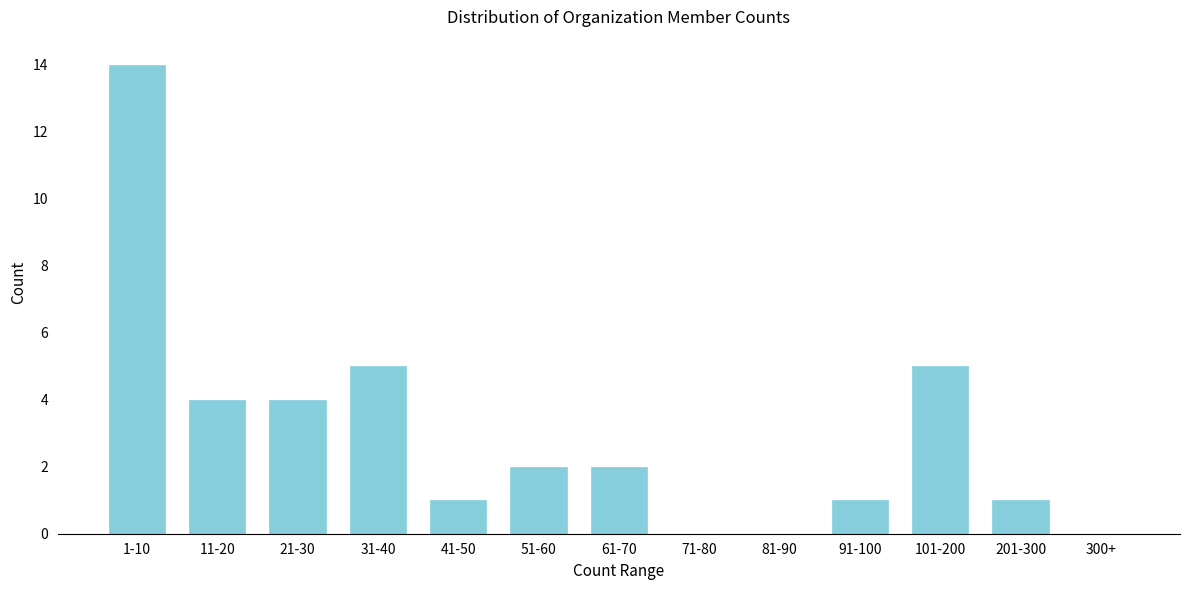

Reading left to right, extract all data points from this chart.

1-10=14	11-20=4	21-30=4	31-40=5	41-50=1	51-60=2	61-70=2	71-80=0	81-90=0	91-100=1	101-200=5	201-300=1	300+=0